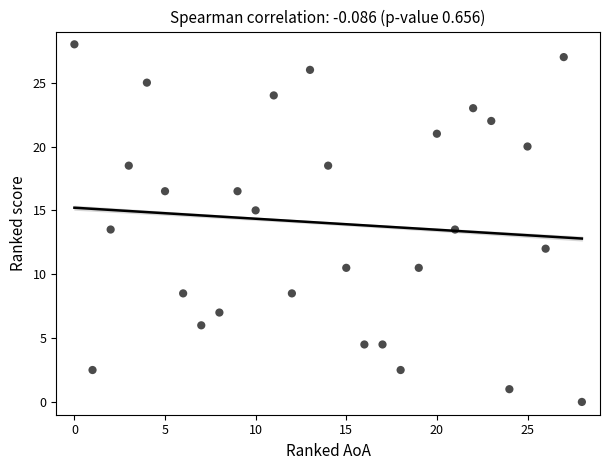

What is the range of Y values (max minus min)?

28.0